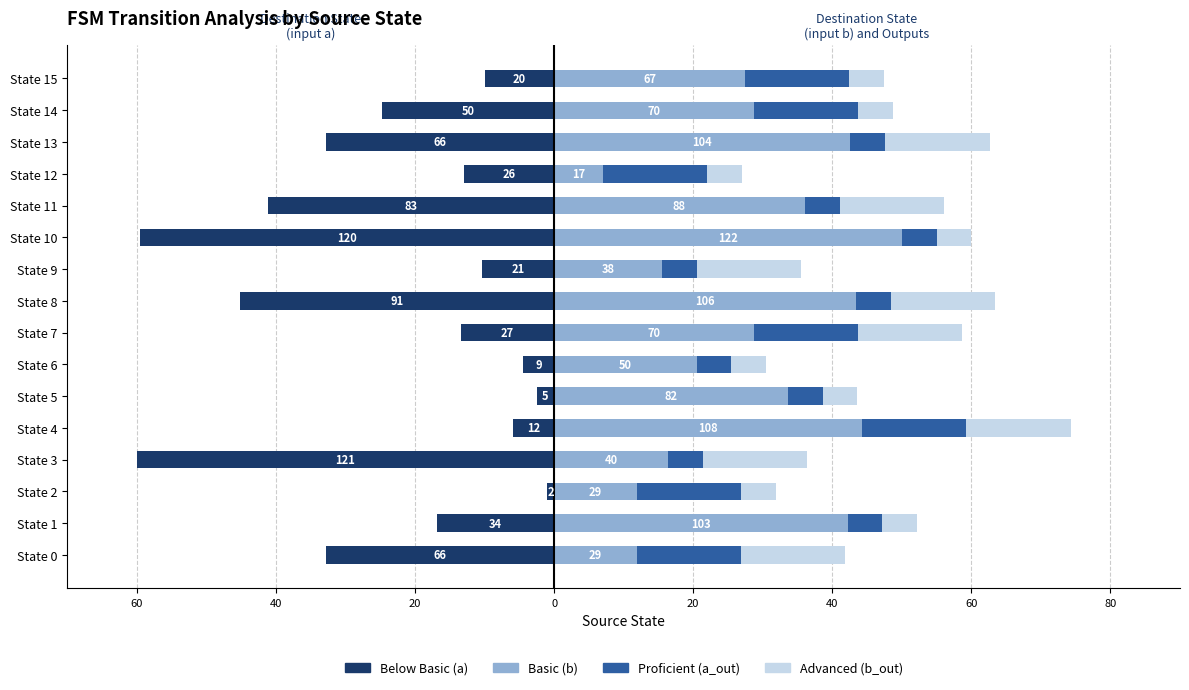

What is the difference between the second highest and second lowest values in the Basic (b) series?

32.4